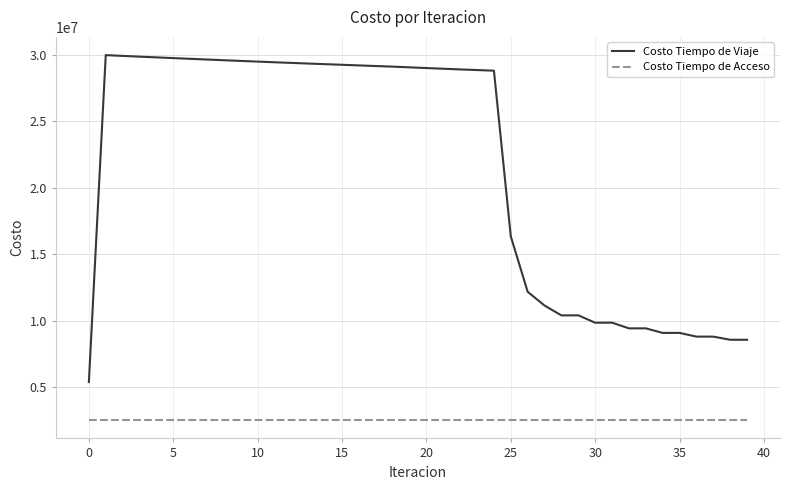

What is the smallest value displayed?

2497609.3